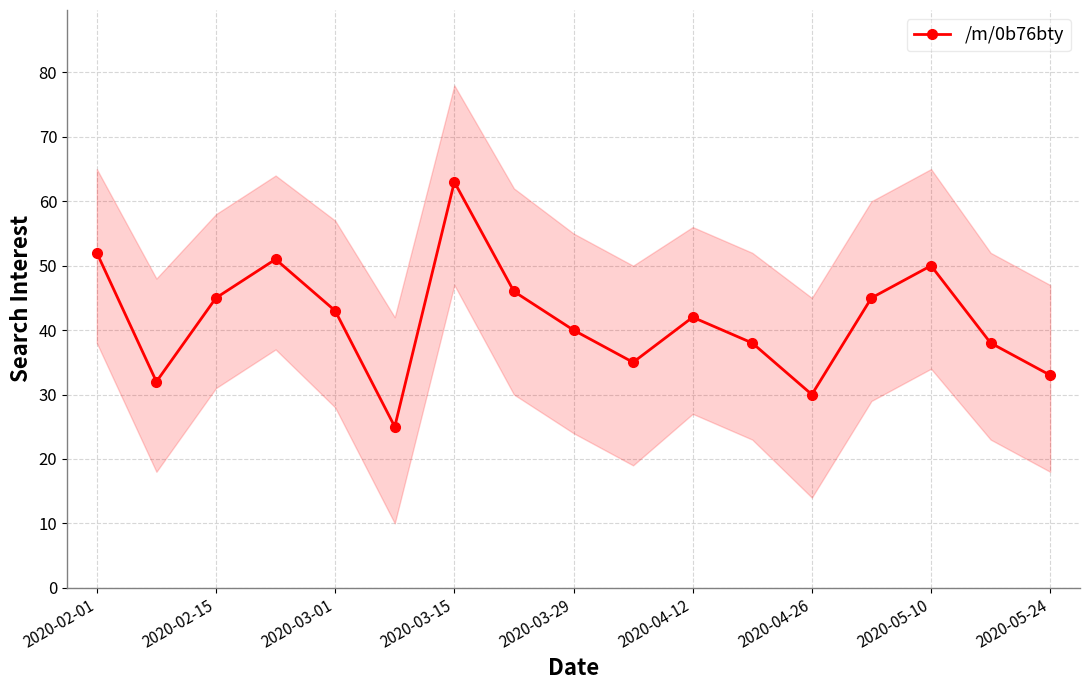

At which label does /m/0b76bty reach its peak?

2020-03-15